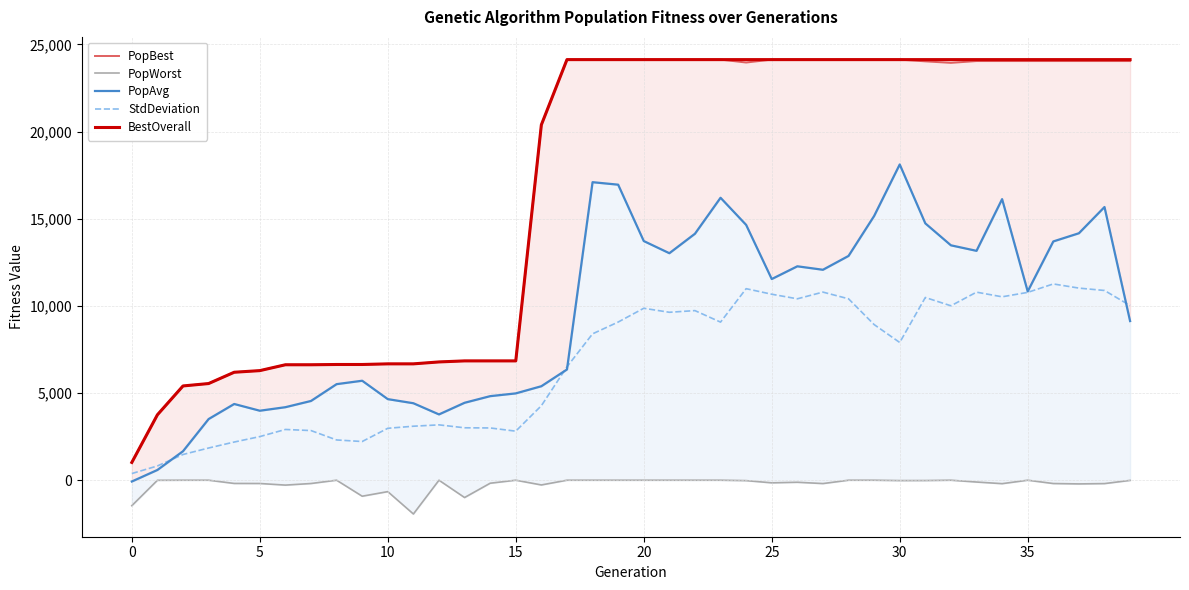

What is the label of the 8th point from the right?

32